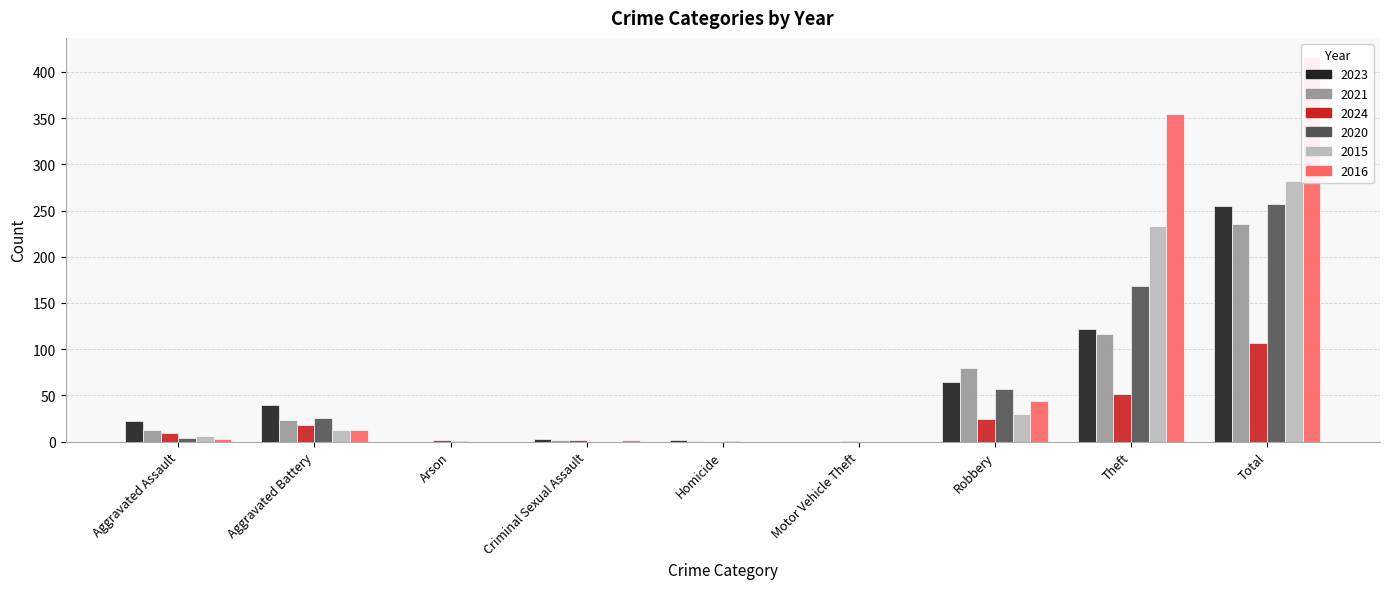

How many bars are there in total?

54